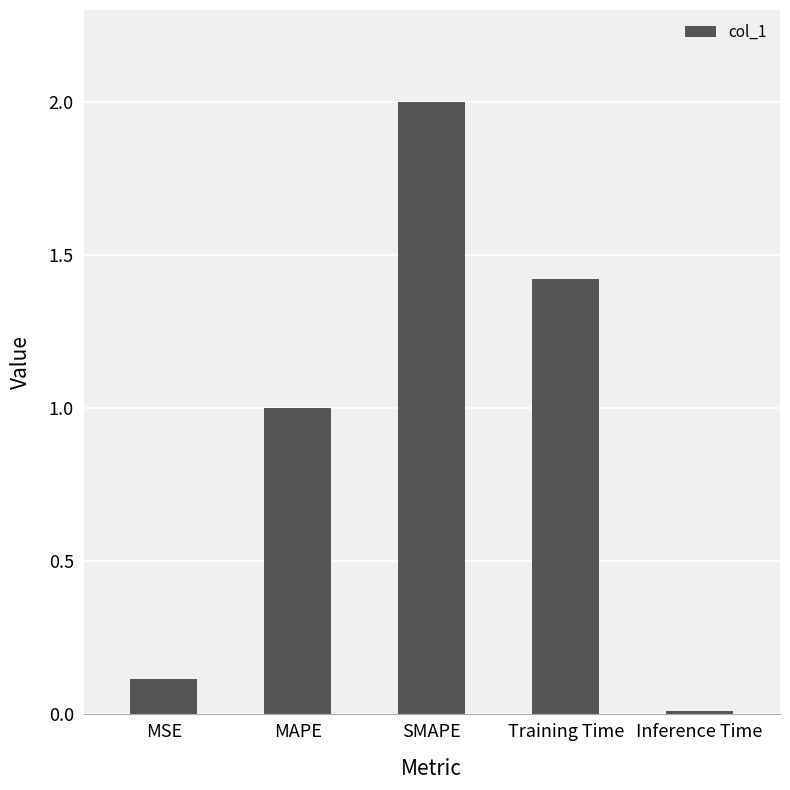

True or false: the data shows 0.6 at MAPE.

False